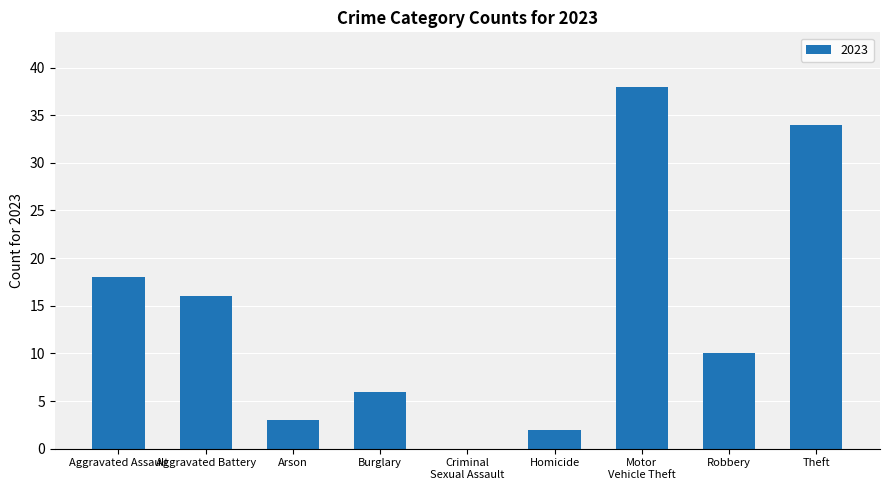

What is the greatest value displayed?

38